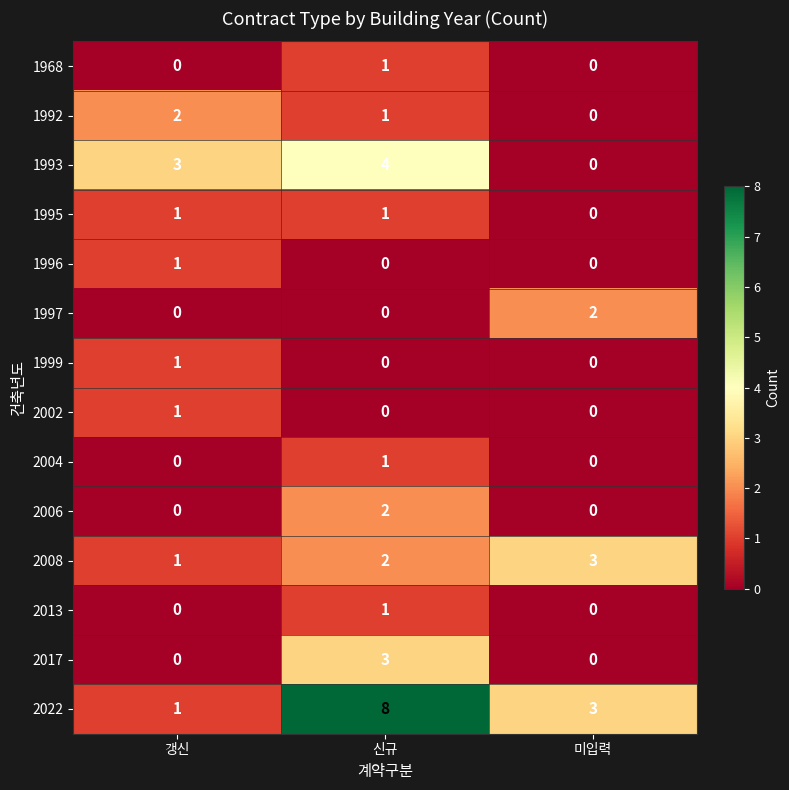

Which label corresponds to the largest value in the chart?

신규